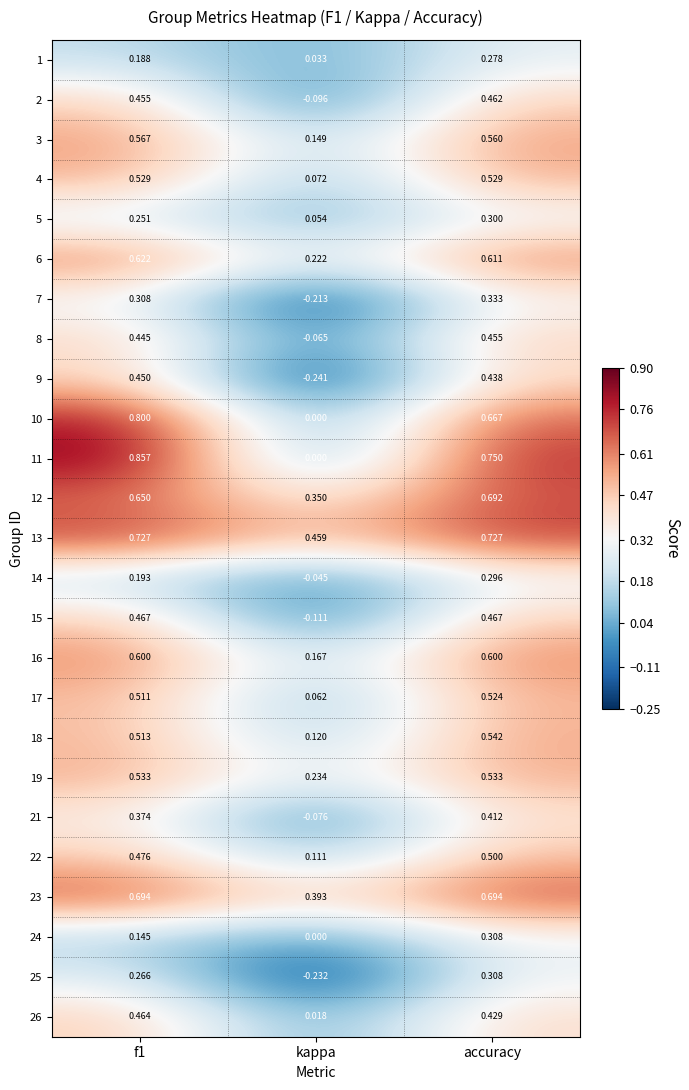

How many data points does each series have?

3